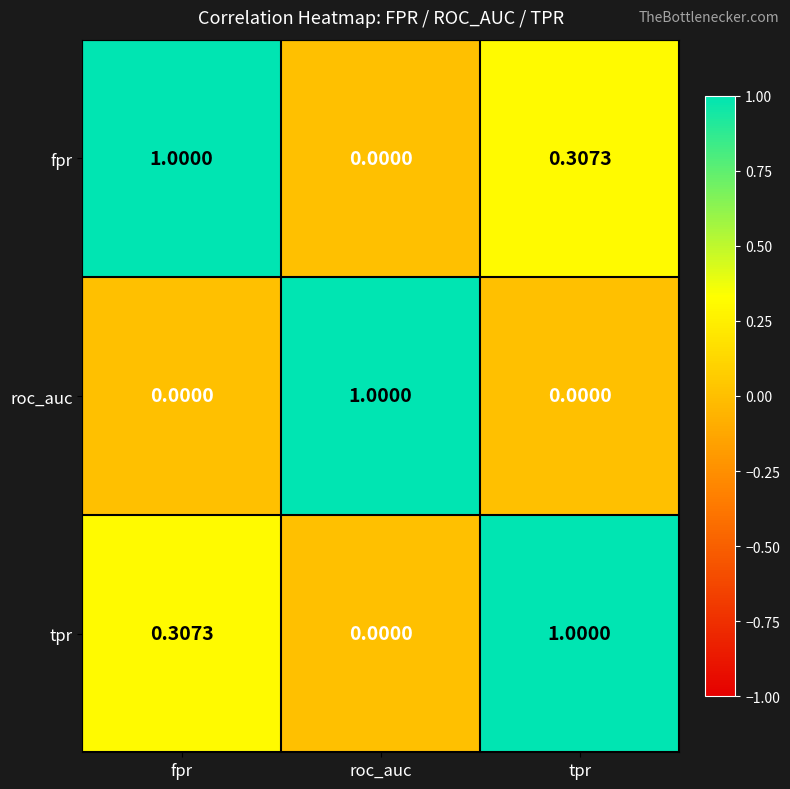

At which label is tpr closest to 0?

roc_auc